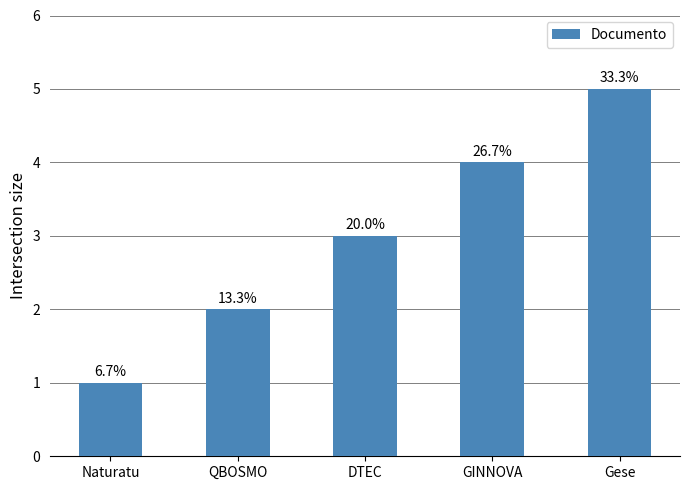

Rank the categories by value from lowest to highest.

Naturatu, QBOSMO, DTEC, GINNOVA, Gese